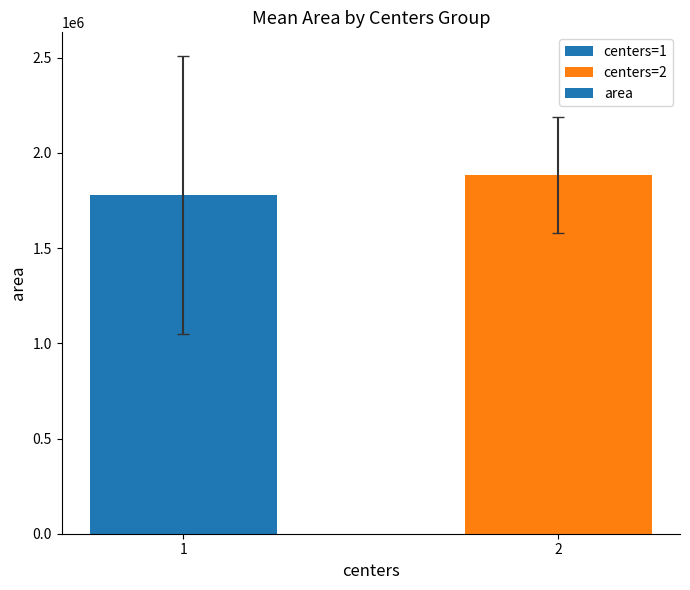

What is the average value?

1830850